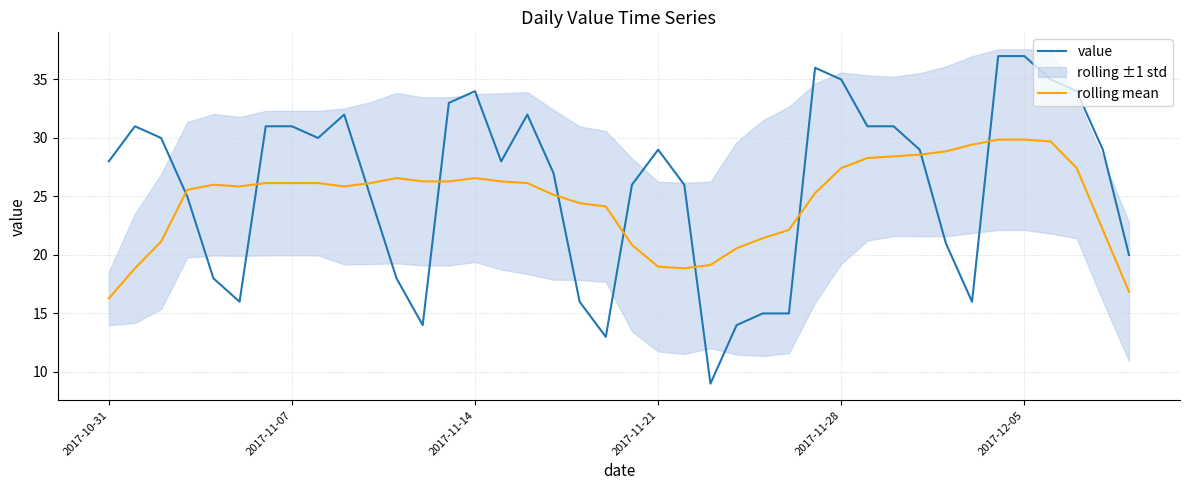

True or false: rolling mean has more than 0 points higher than both neighbors.

True